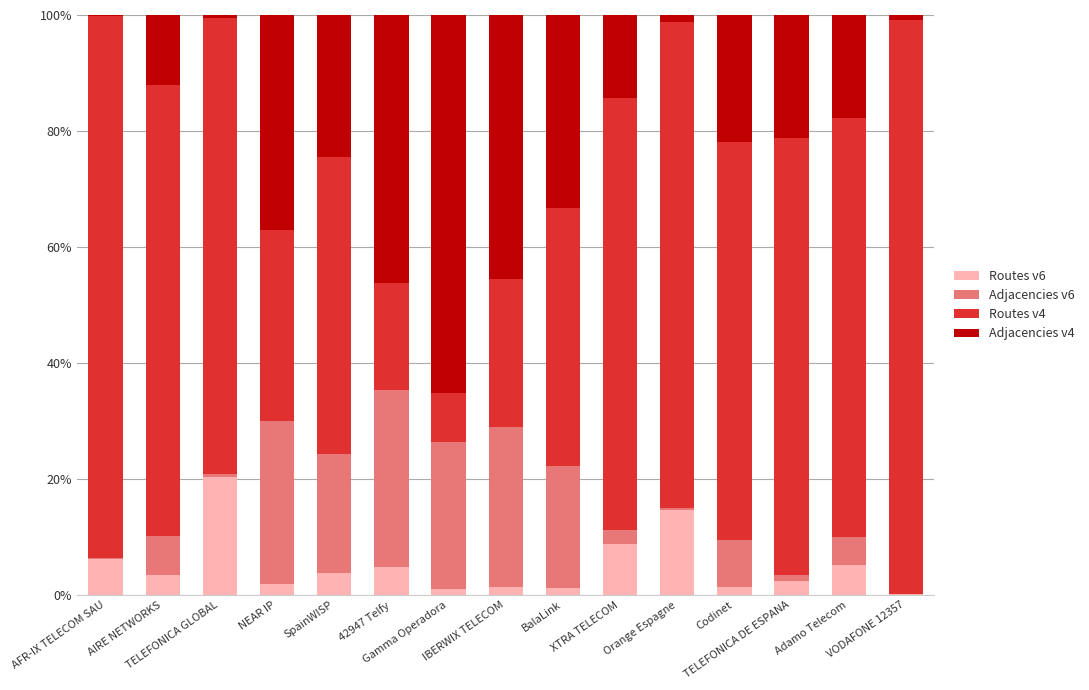

What is the maximum value for Routes v6?

20.4